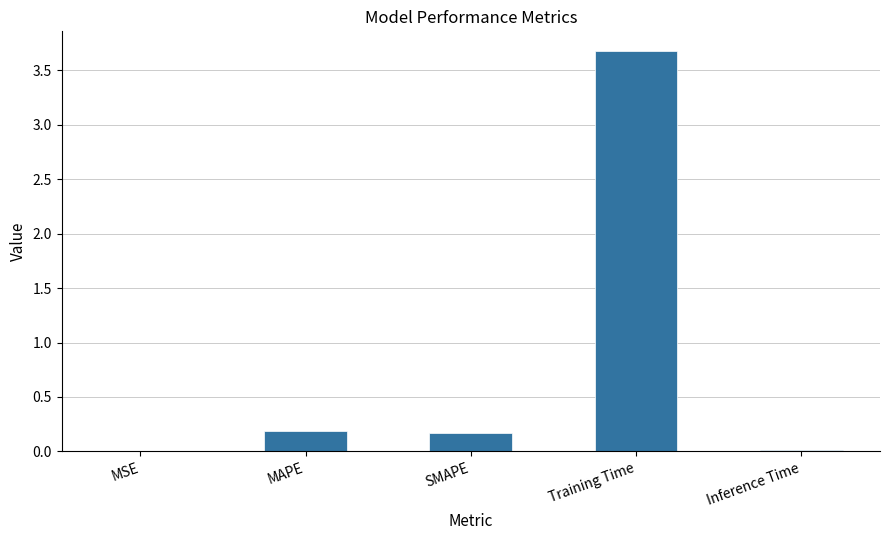

What is the sum of all values?

4.1